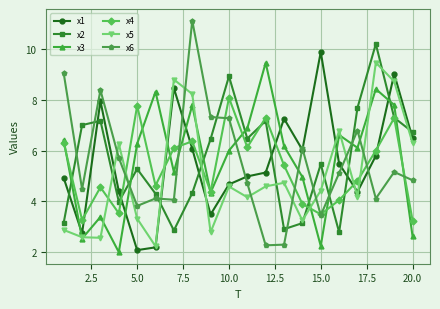

True or false: x6 and x3 cross at least once.

True